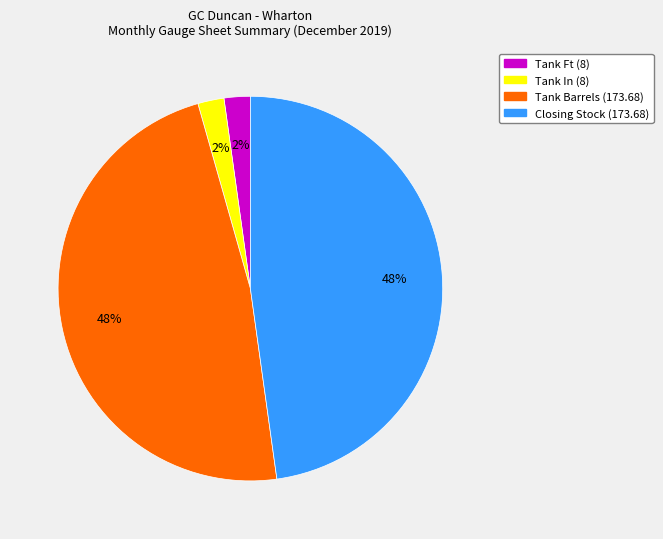

Does any single category account for the majority?

No